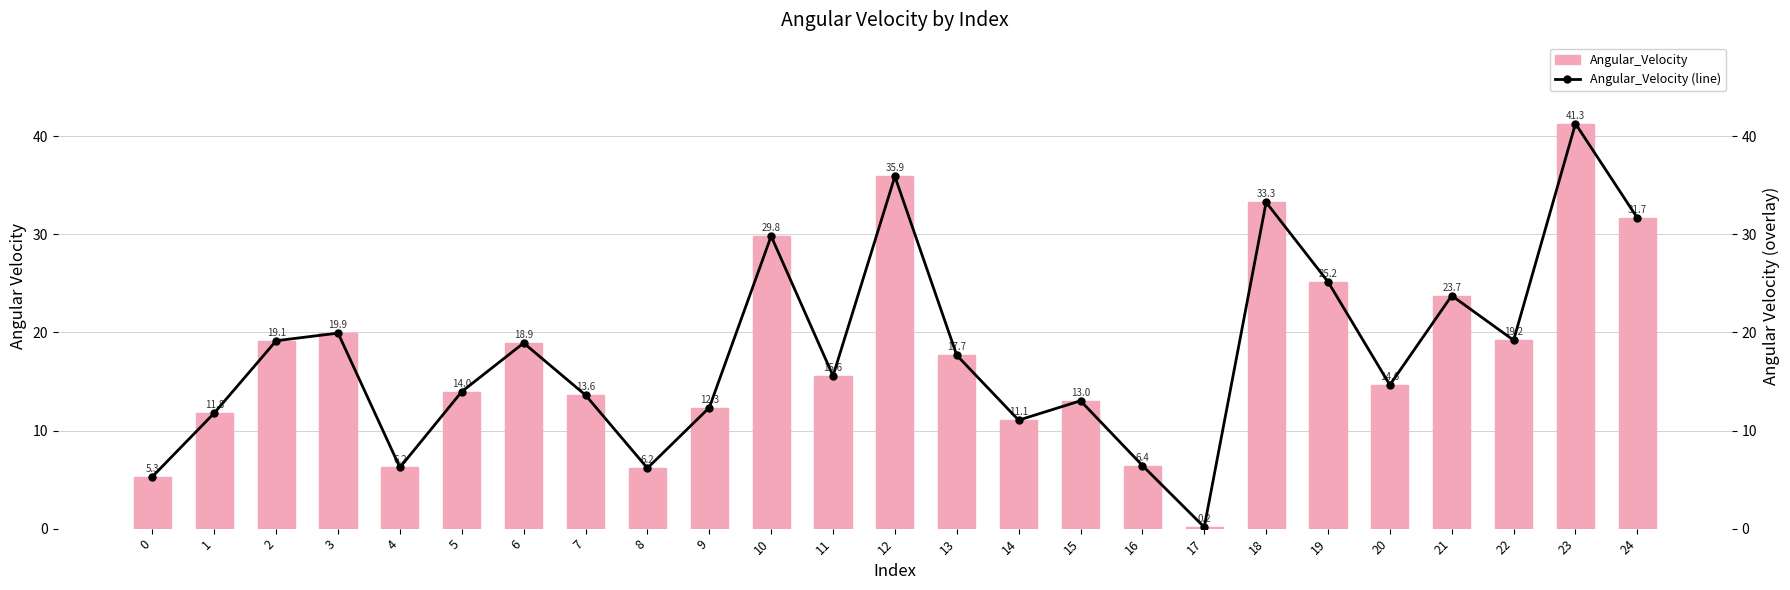

What is the sum of all Angular_Velocity (line) values?

445.9